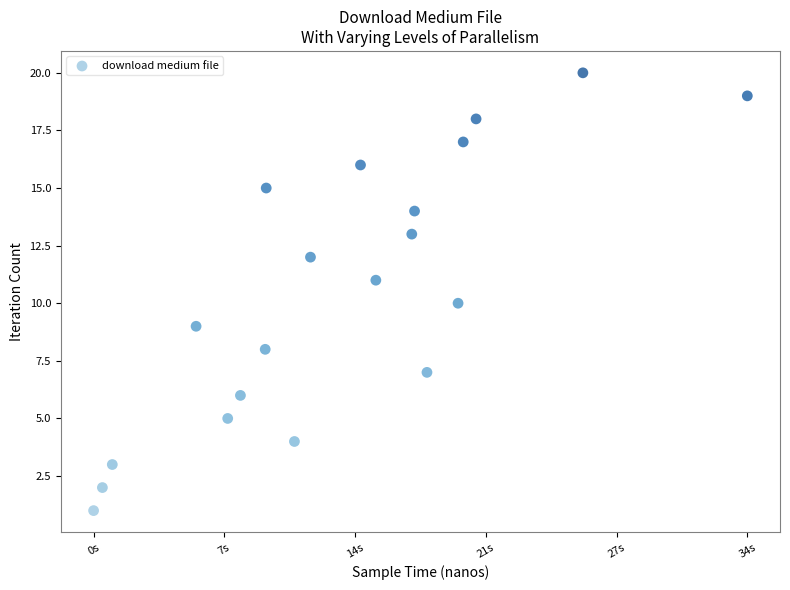

What is the range of Y values (max minus min)?

19